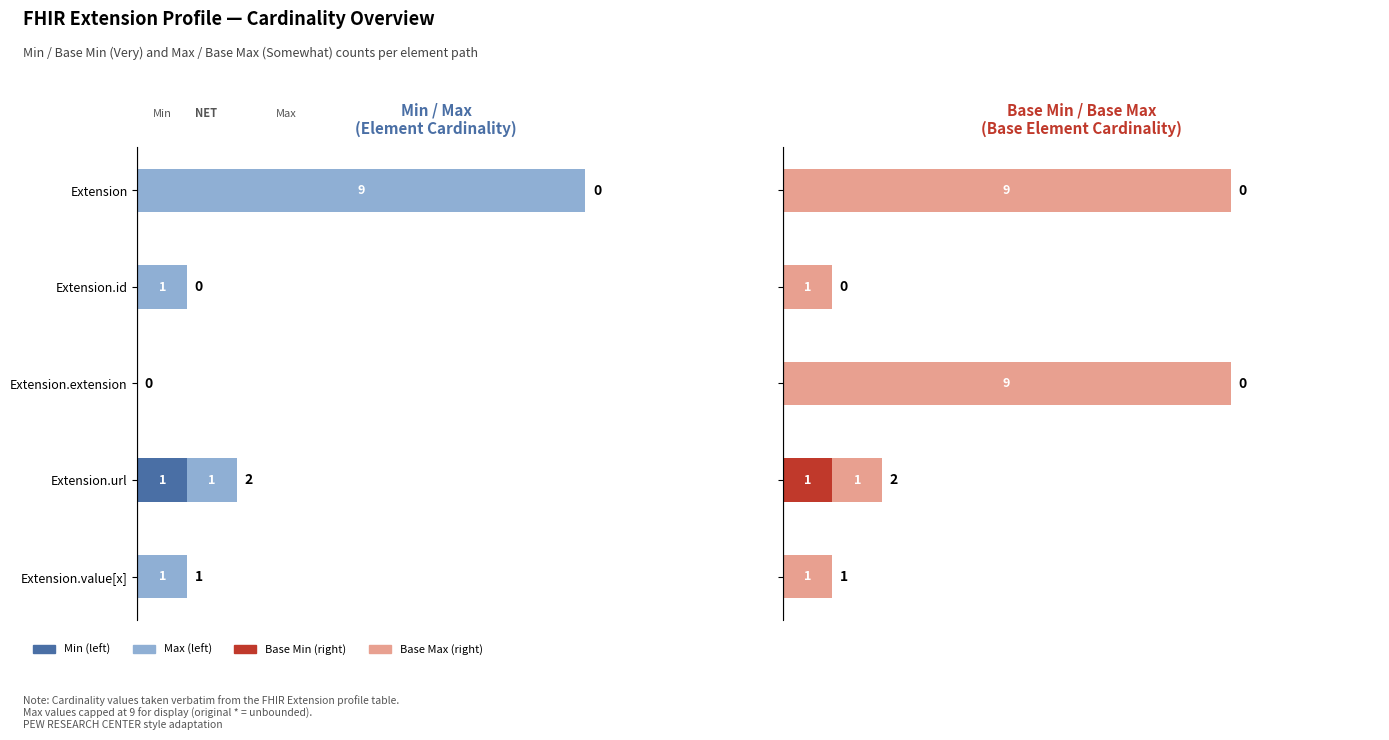

Count the Max values in the range 1 to 2.

3